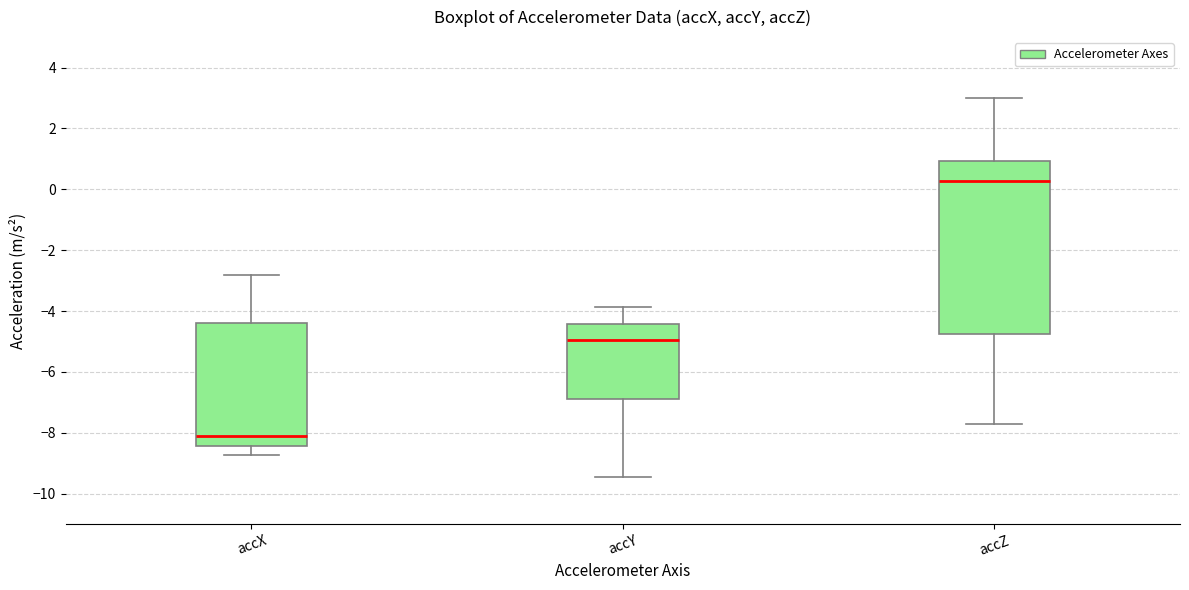

Comparing the boxes themselves (not the whiskers), which one is the tallest?

accZ